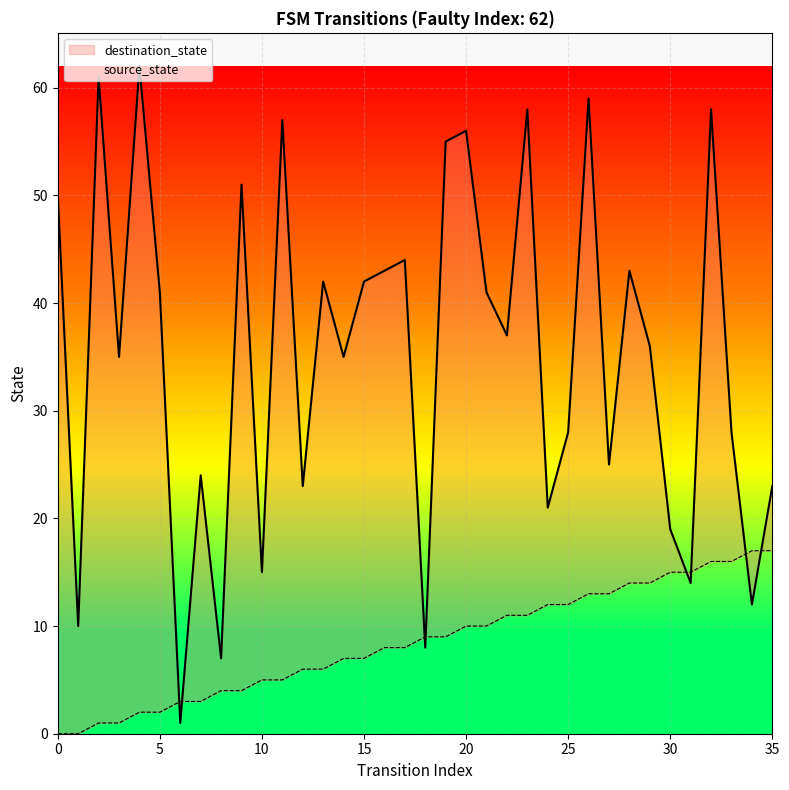

What is the spread (max minus min) of values at 27?

12